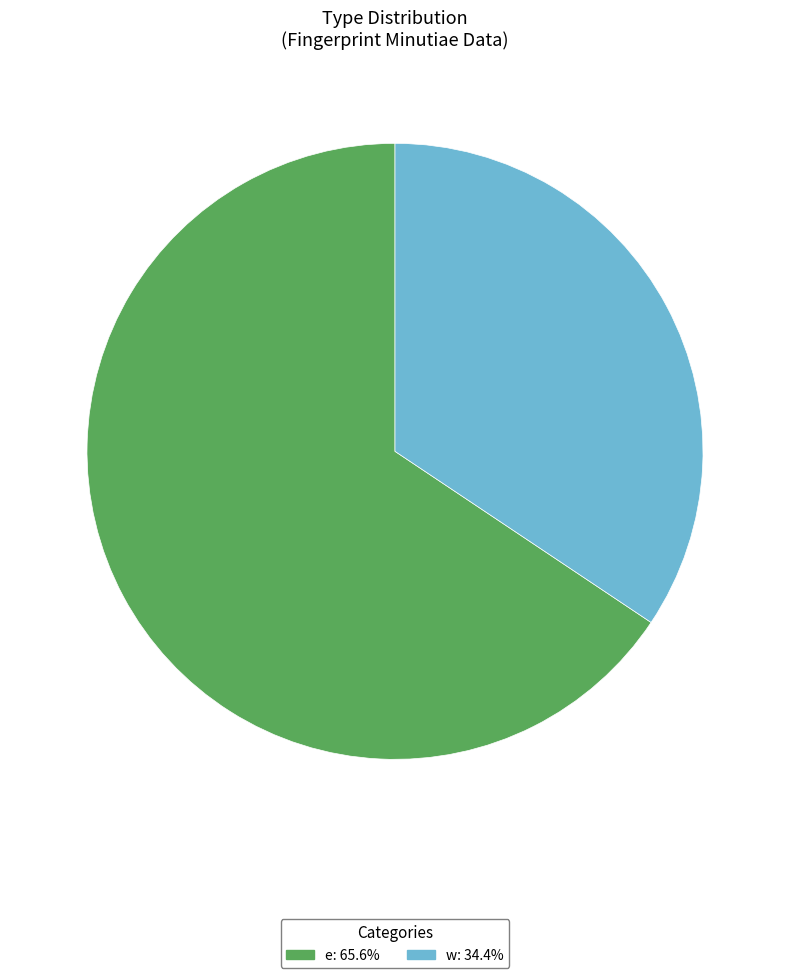

Approximately how many times larger is the value at e compared to w?

1.9